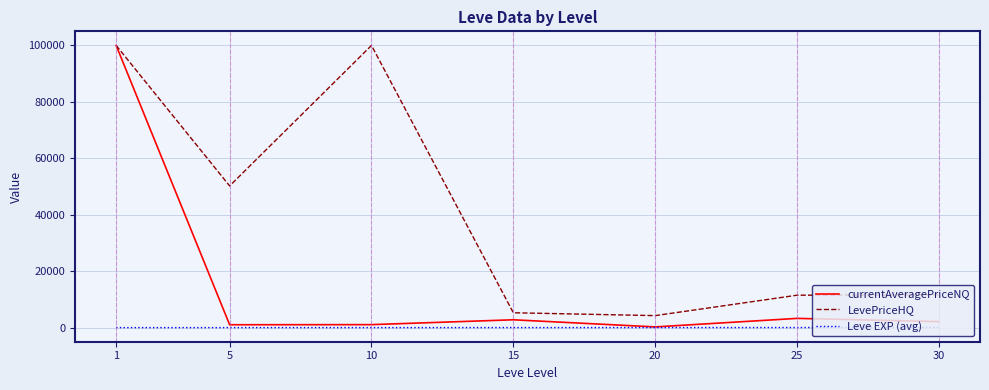

What is the maximum value shown in the chart?

100000.0